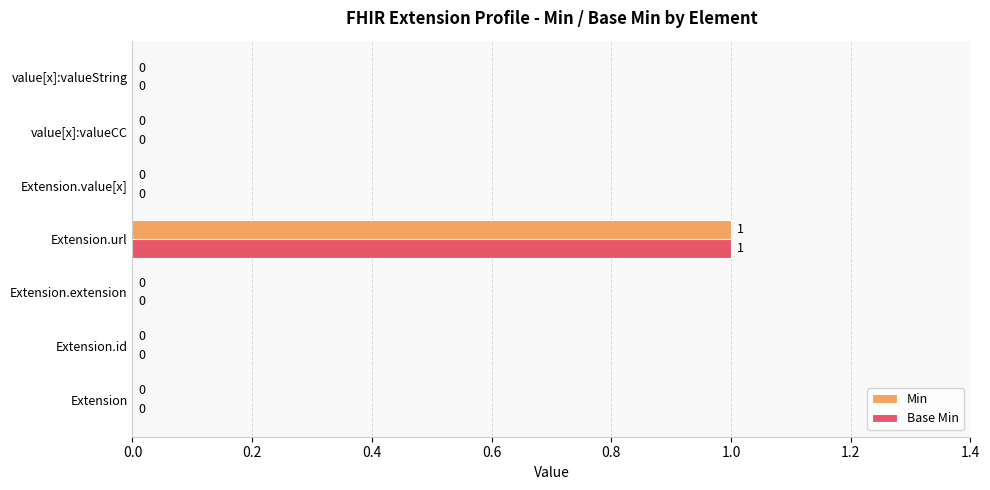

How many Min values are between 0 and 1?

7